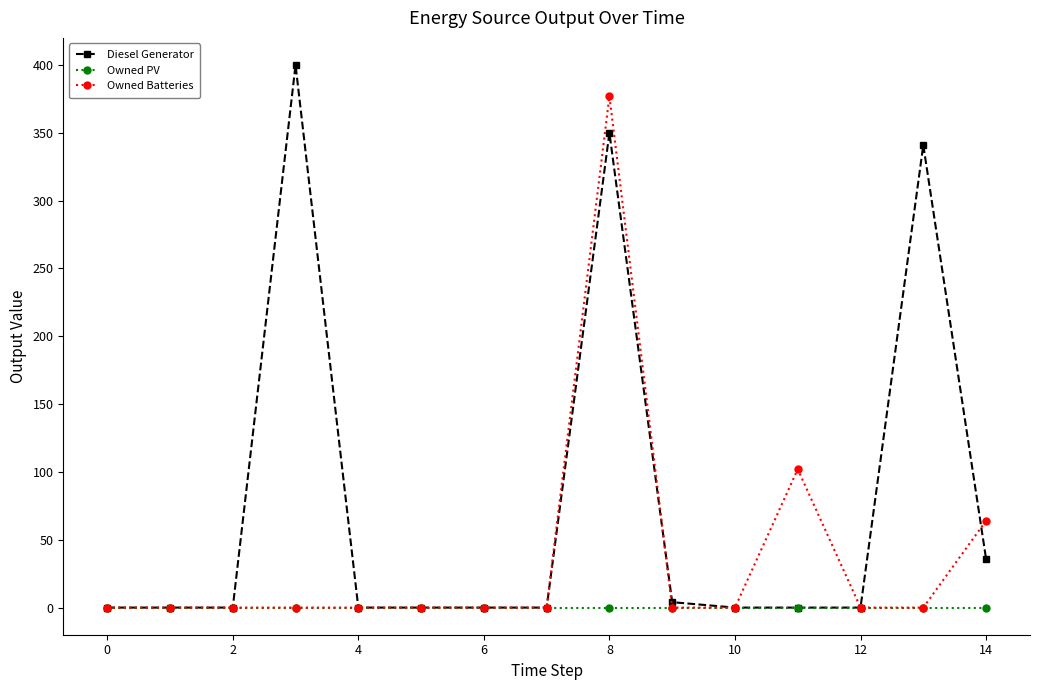

Rank the series by their maximum value, from lowest to highest.

Owned PV, Owned Batteries, Diesel Generator